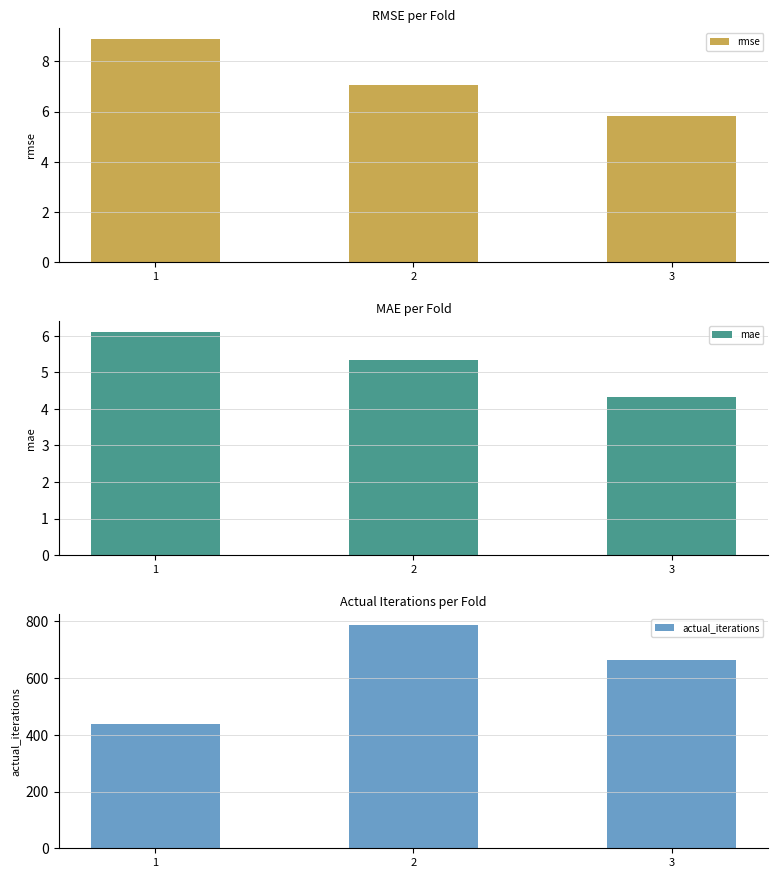

Reading left to right, list all the values displayed in this chart.

rmse: 1=8.9	2=7.1	3=5.8
mae: 1=6.1	2=5.3	3=4.3
actual_iterations: 1=437.0	2=786.0	3=663.0